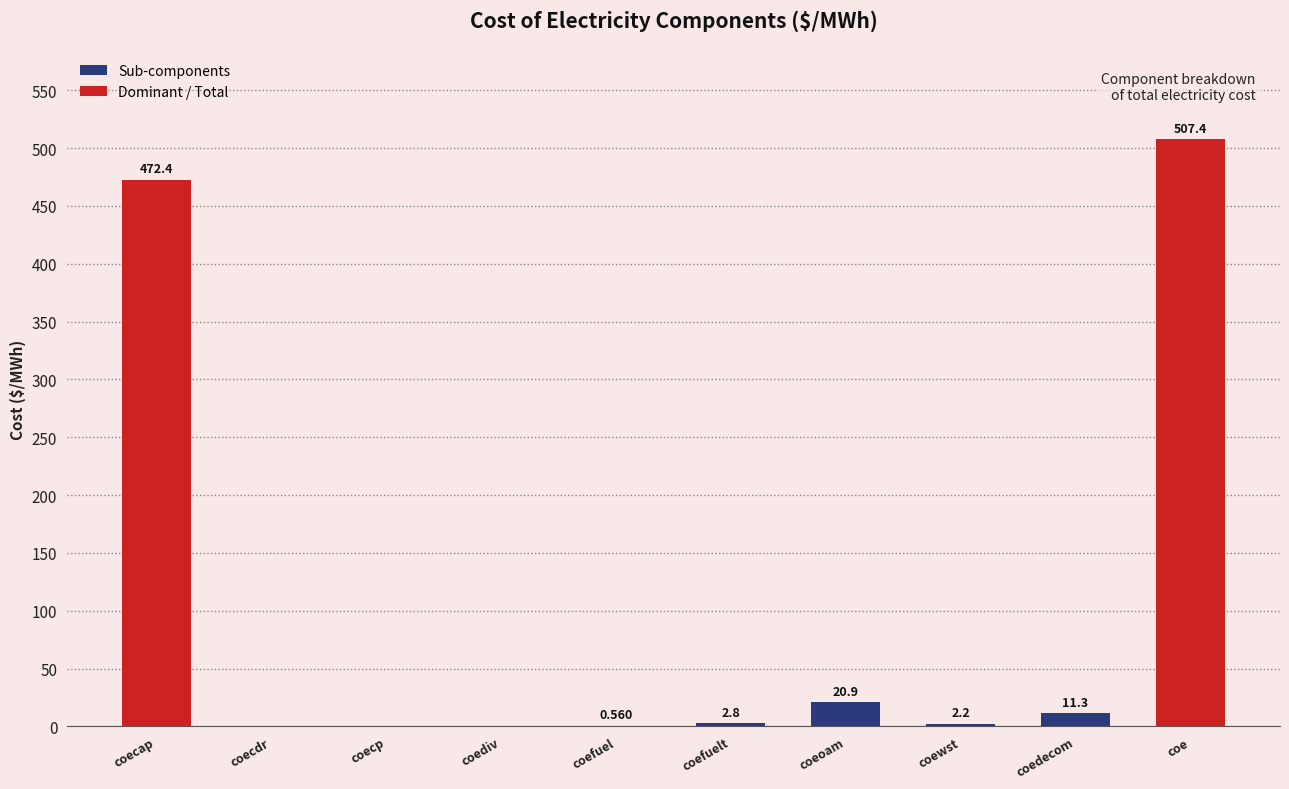

Between coediv and coewst, which is larger?

coewst